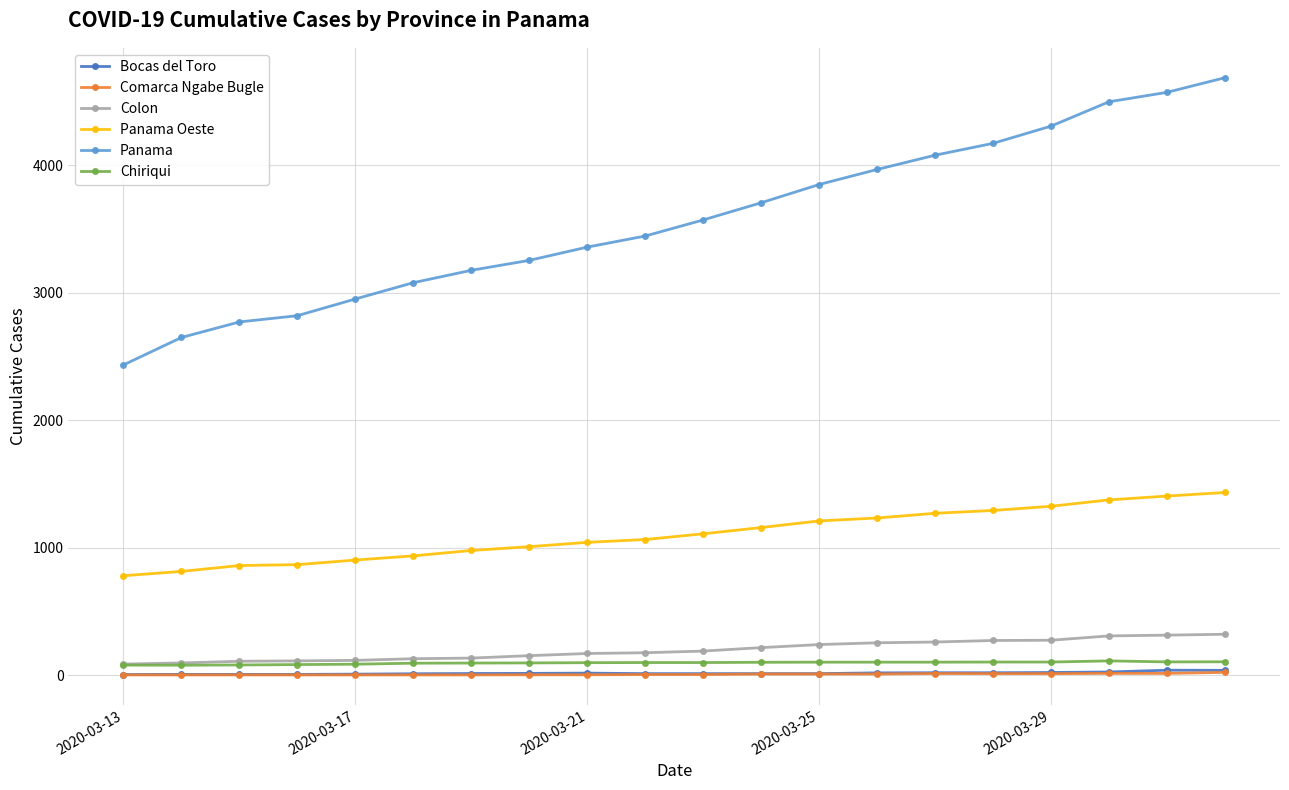

What is the lowest value of the Panama series?

2434